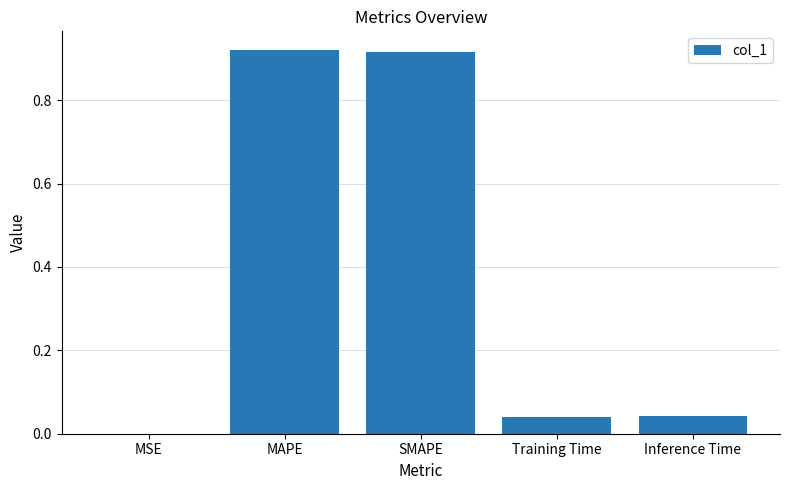

The chart shows a value of 0.0 at Training Time. True or false?

True